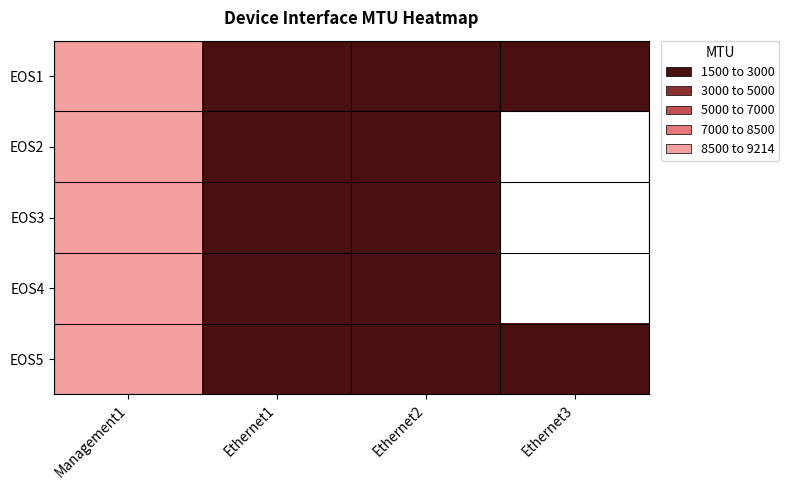

How many categories are shown in the chart?

4